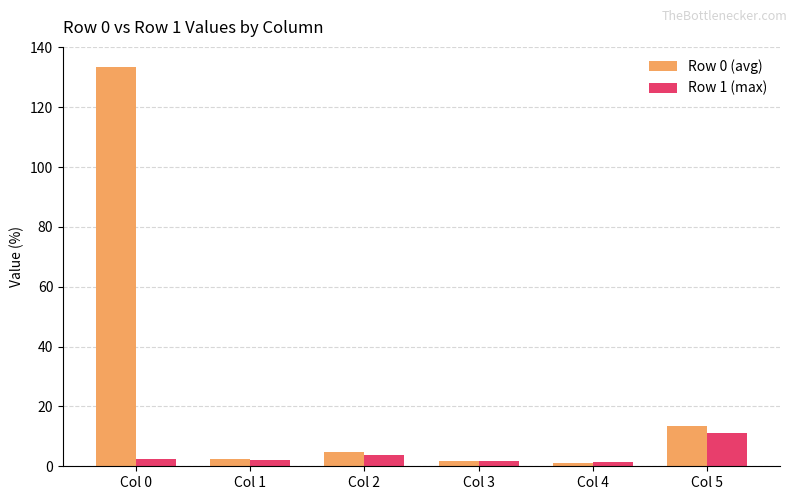

How many distinct data groups are displayed?

2